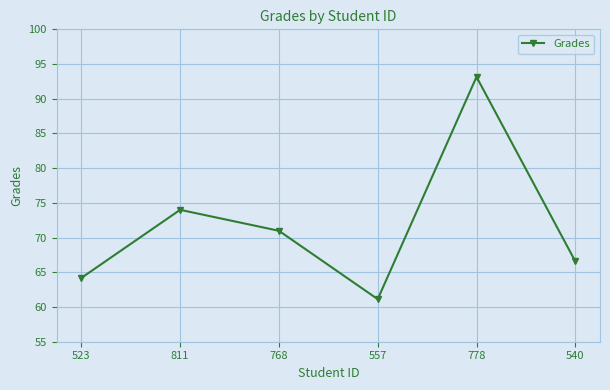

What is the value of the 3rd point from the left?

71.0